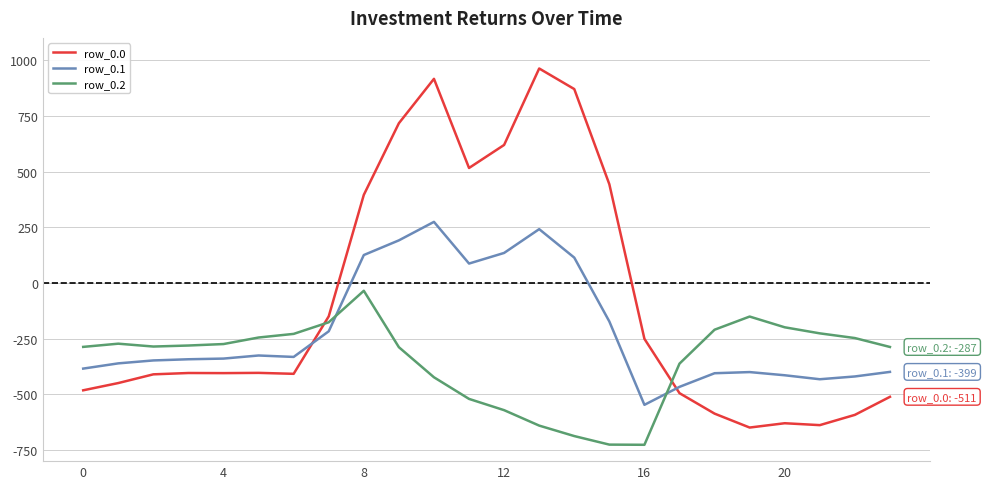

Rank the series by their average value, from lowest to highest.

row_0.2, row_0.1, row_0.0